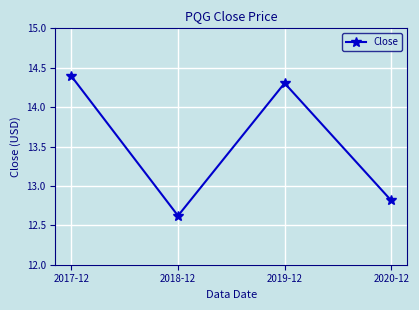

Is it true that the value at 2018-12 is 22.7?

False